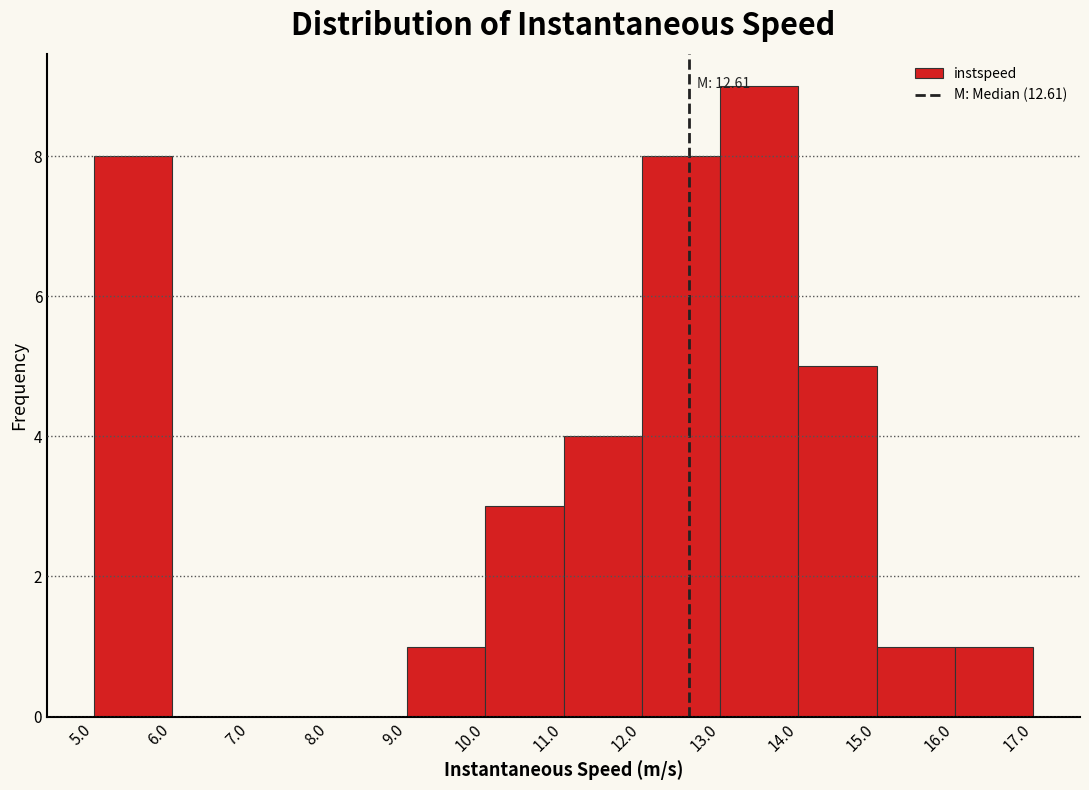

Which range on the x-axis has the tallest bar?

13.0 to 14.0